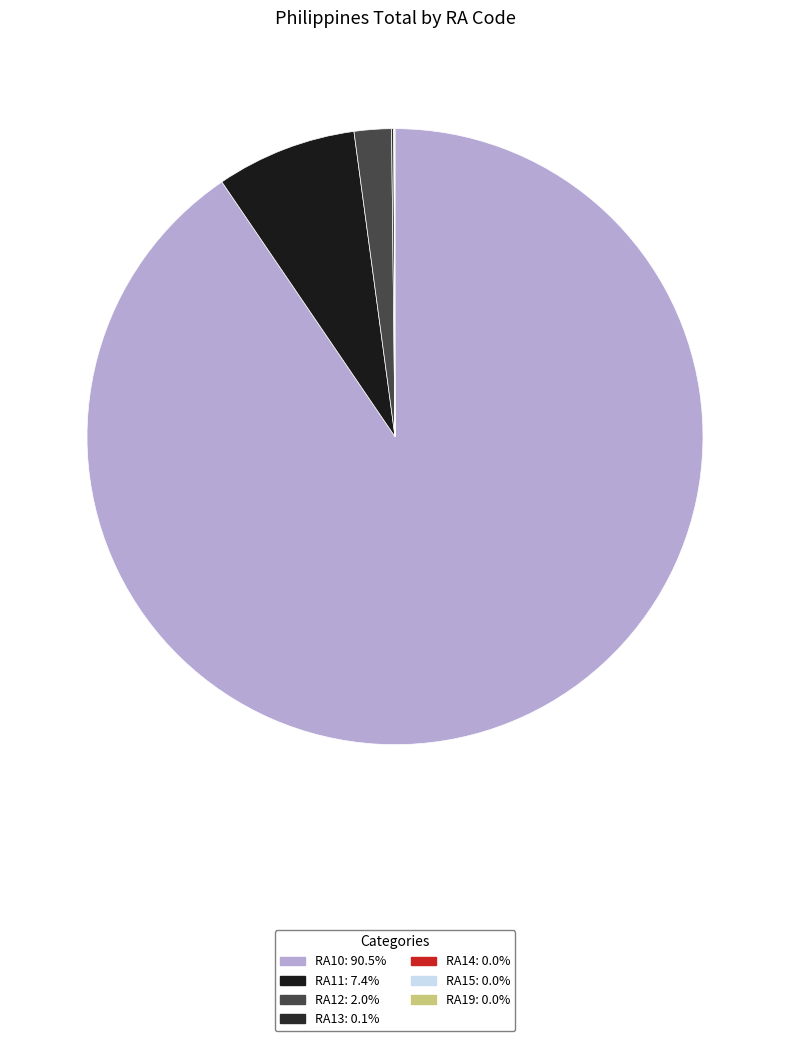

True or false: RA15 accounts for 0% of the total.

True